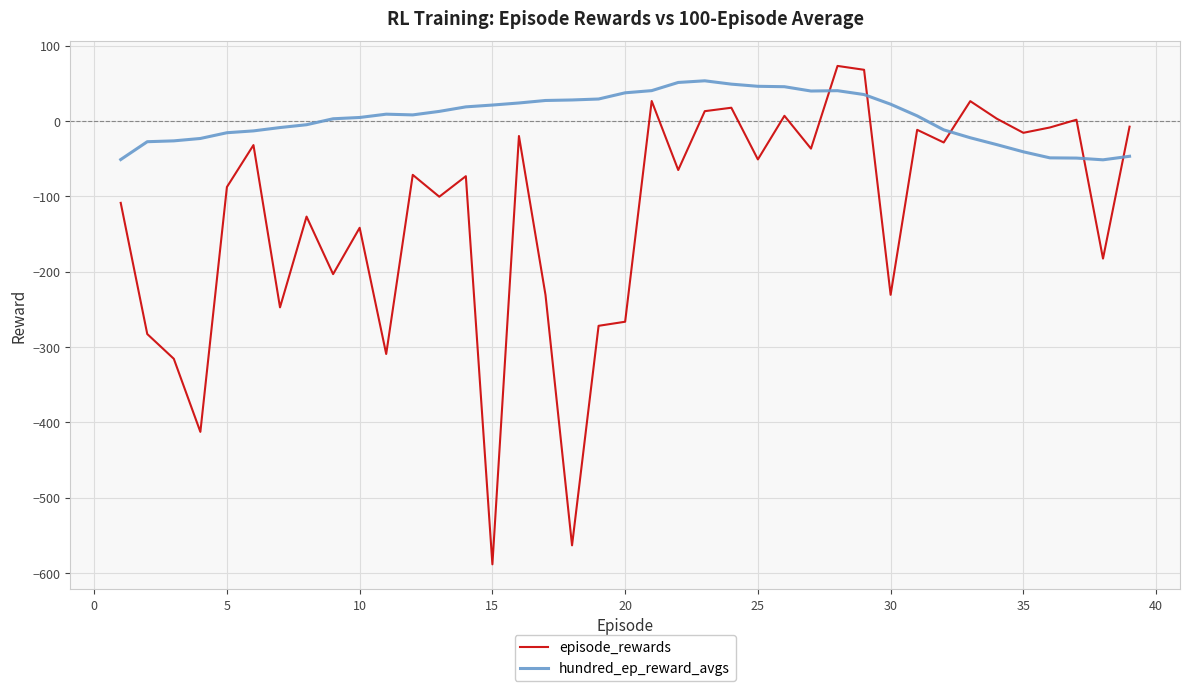

Which series has the largest range (max minus min)?

episode_rewards